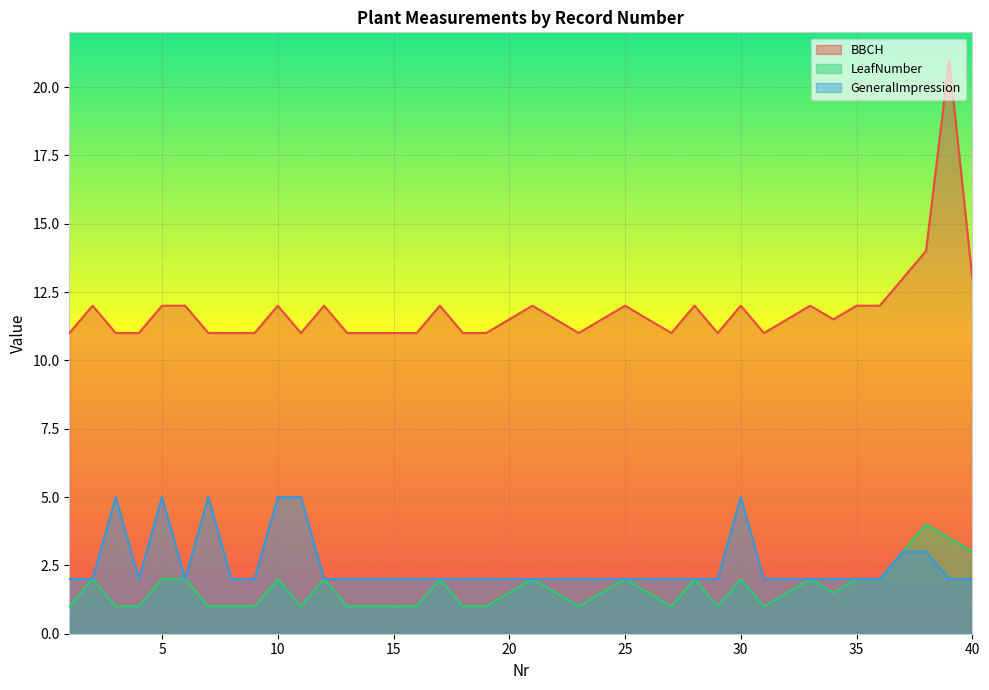

In BBCH, how many points are lower than both neighbors (excluding endpoints)?

6